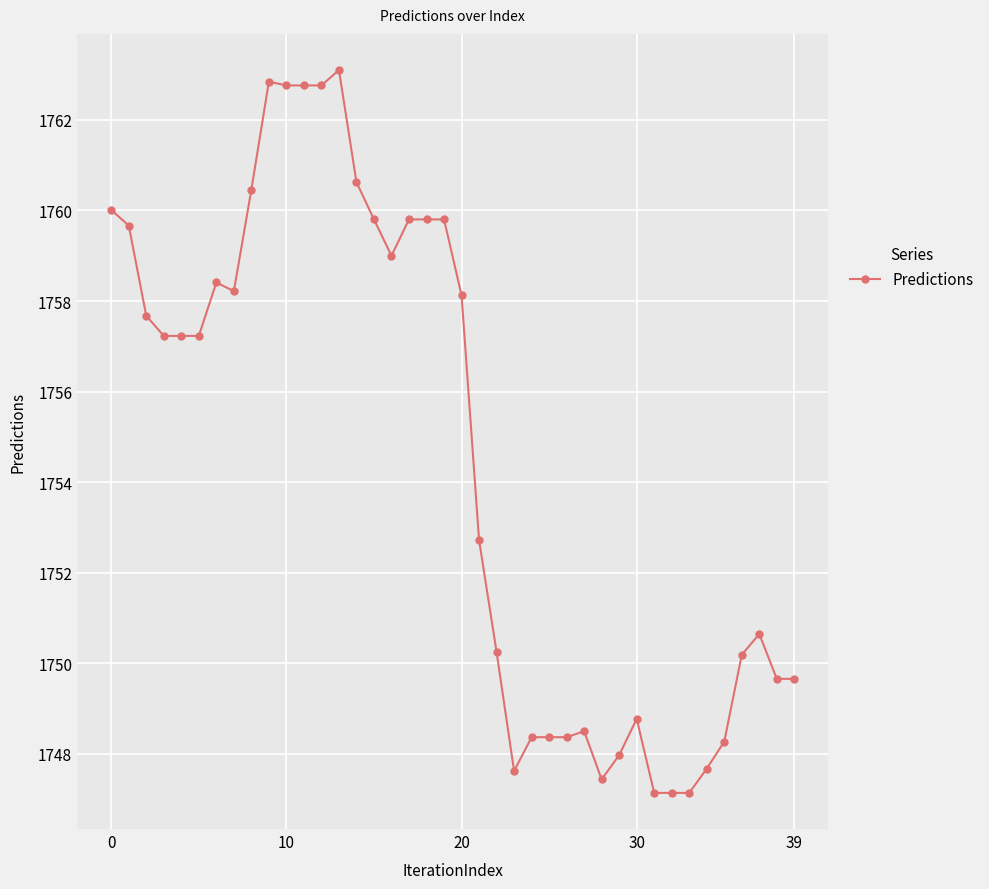

What is the minimum value shown in the chart?

1747.1